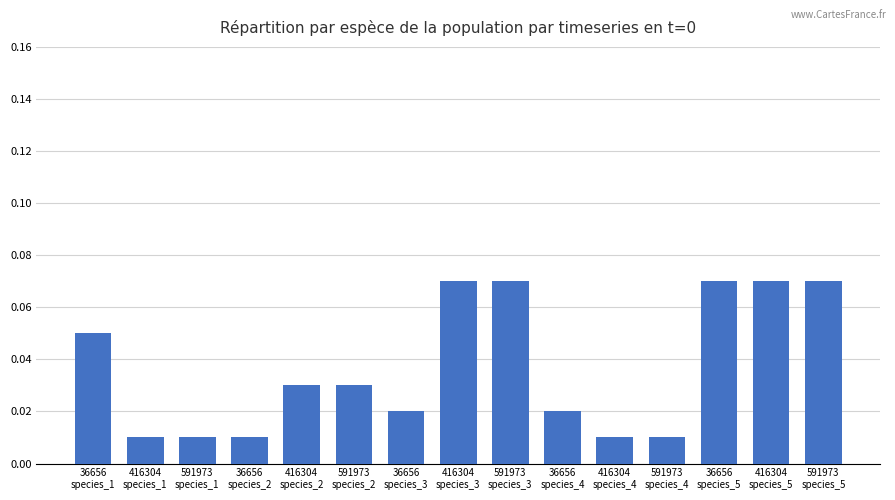

How many values are between 0 and 1?

15